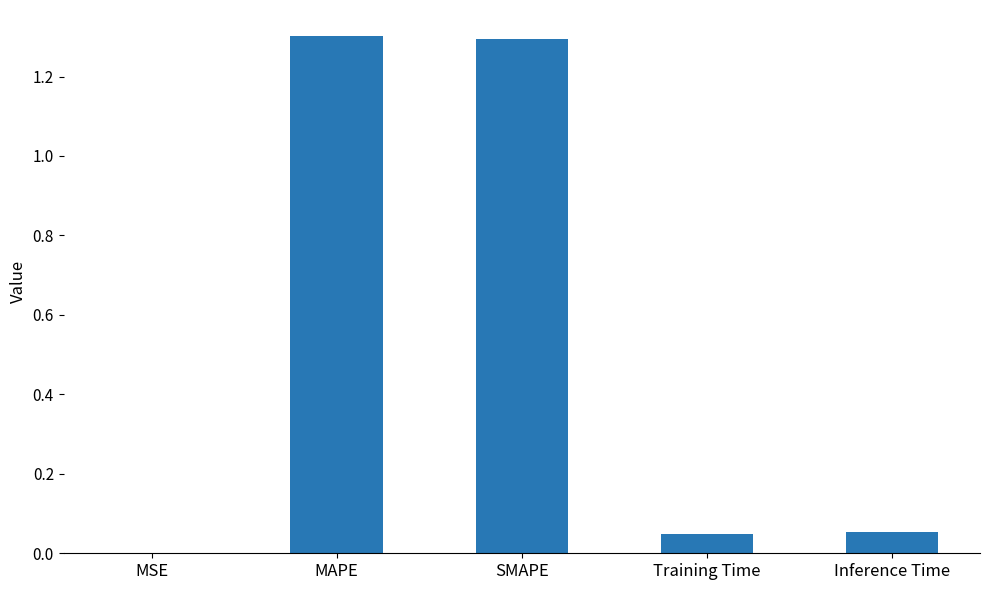

What is the maximum value shown in the chart?

1.3